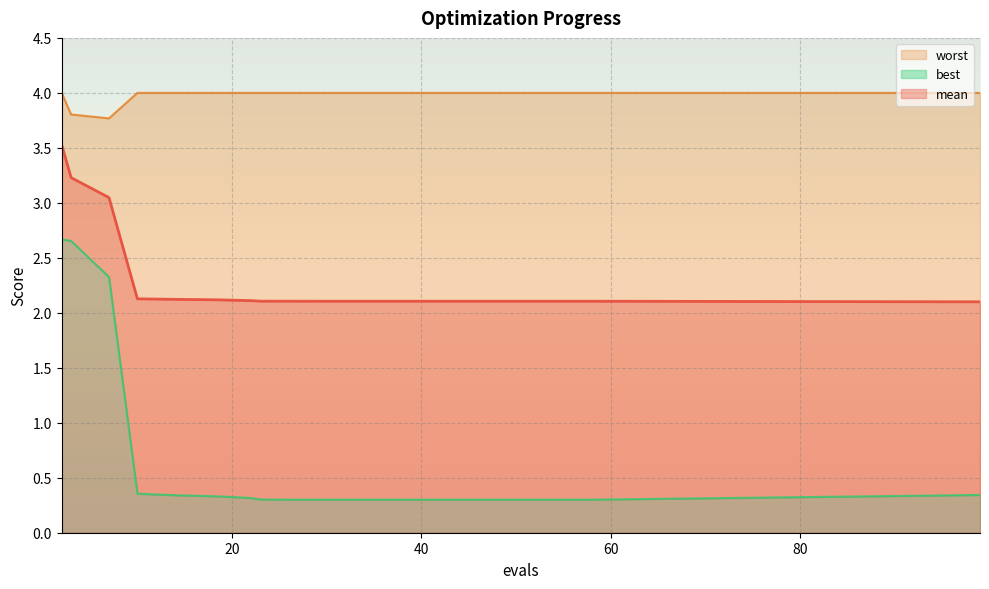

What is the spread (max minus min) of values at 26?

3.7